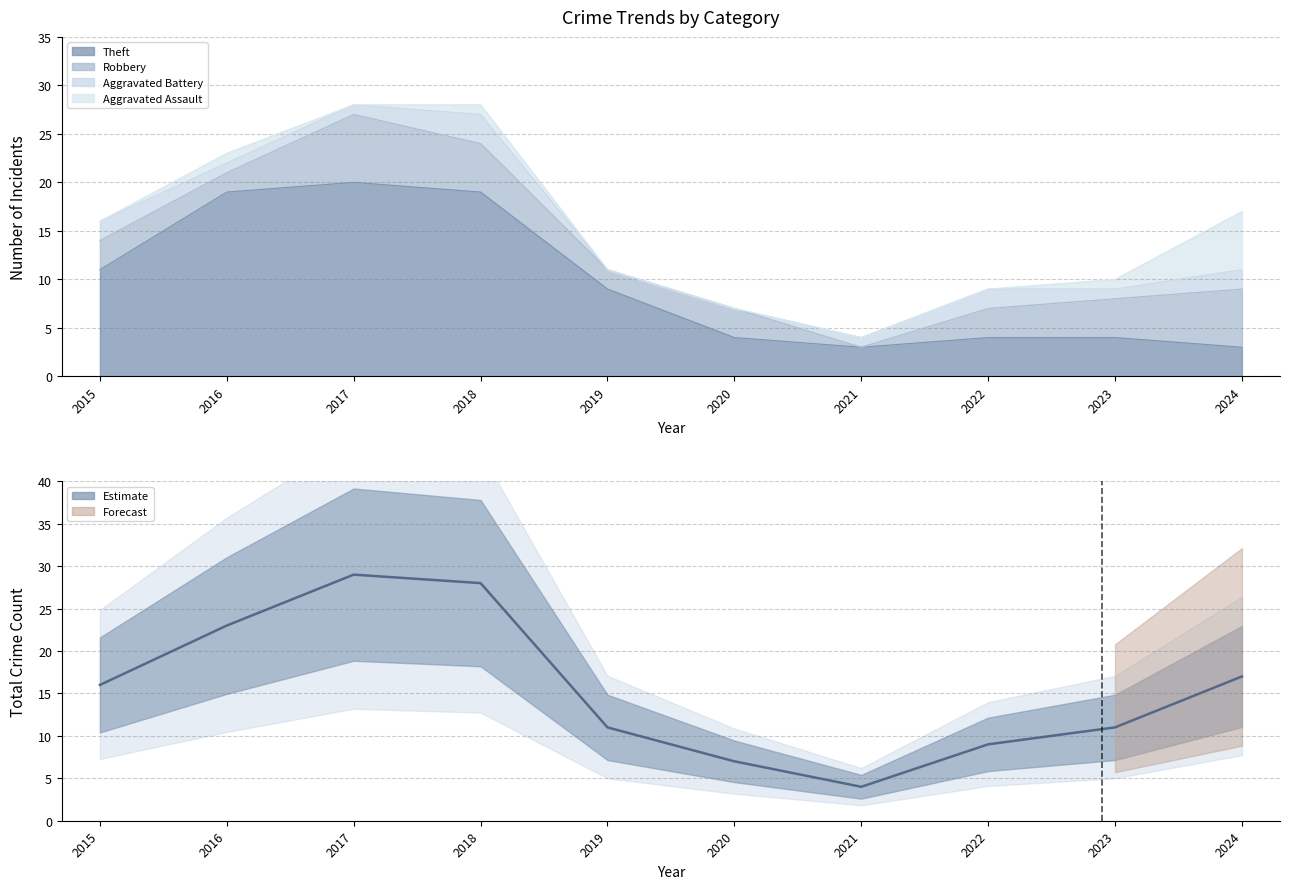

Rank the categories by value from highest to lowest.

2017, 2018, 2016, 2024, 2015, 2019, 2023, 2022, 2020, 2021